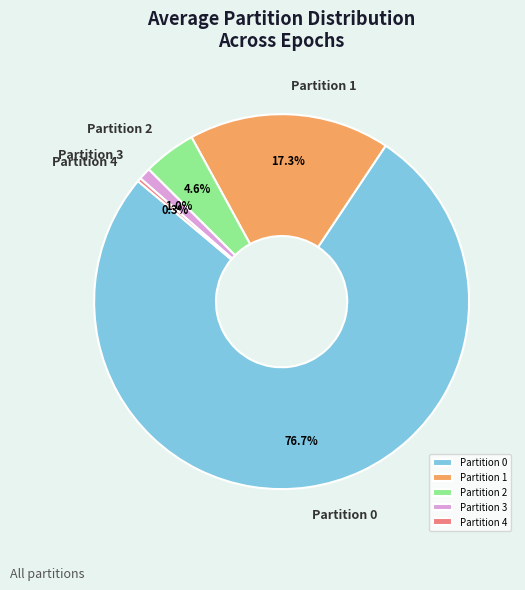

Rank the categories by value from lowest to highest.

Partition 4, Partition 3, Partition 2, Partition 1, Partition 0